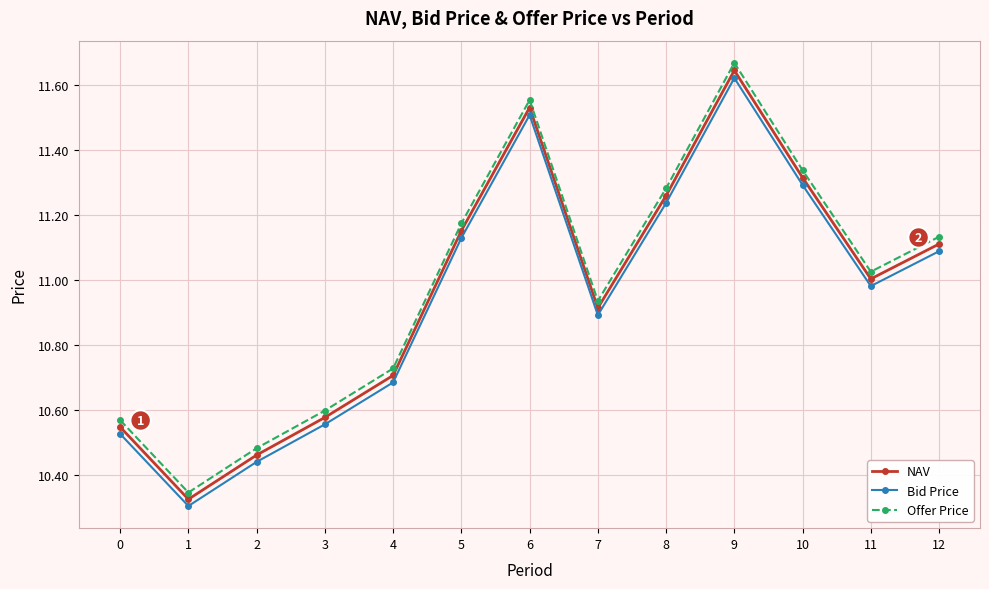

How many data points in NAV are above 11?

7